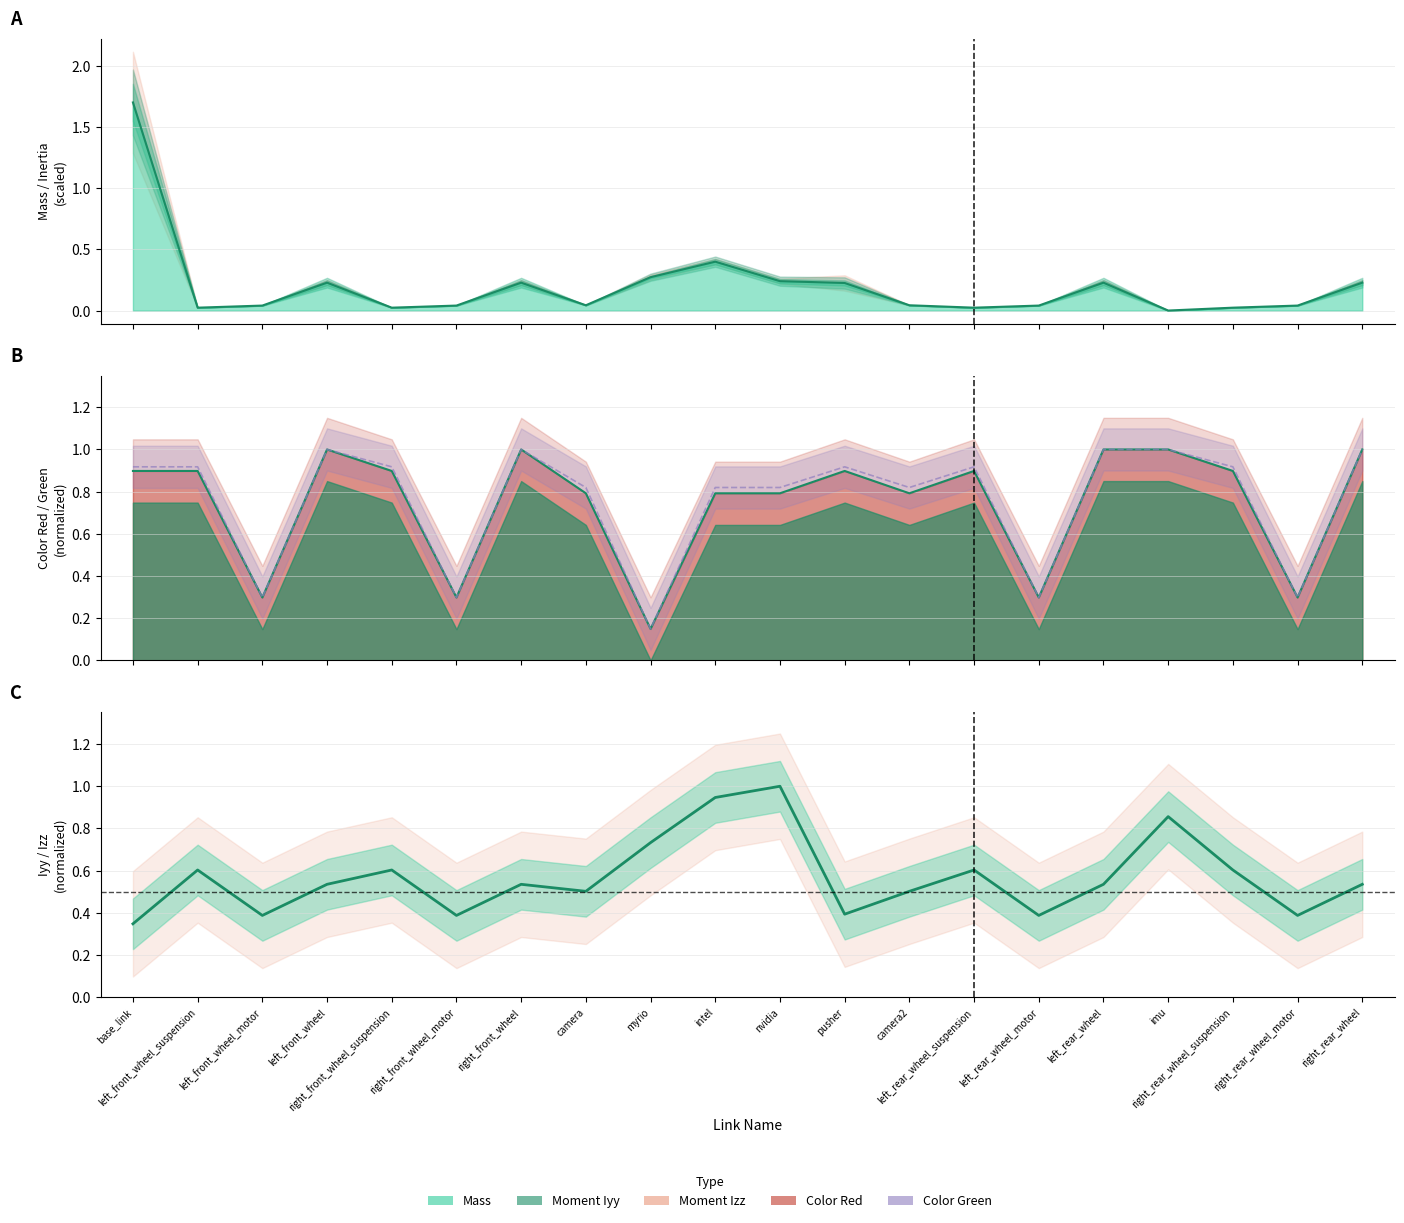

How many times do Mass line and Color Red line cross each other?

3